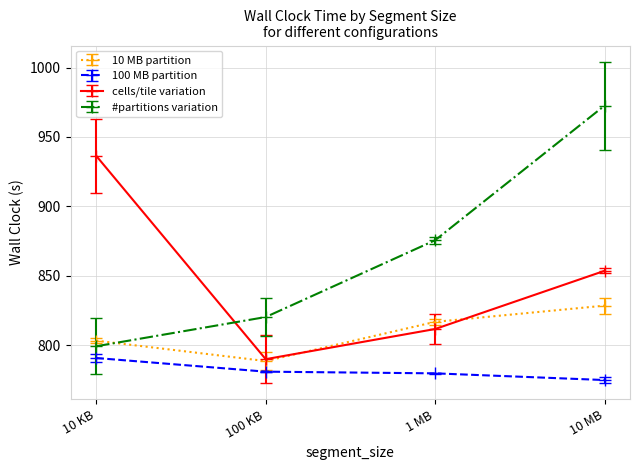

At which category is the sum across all series the highest?

10 MB